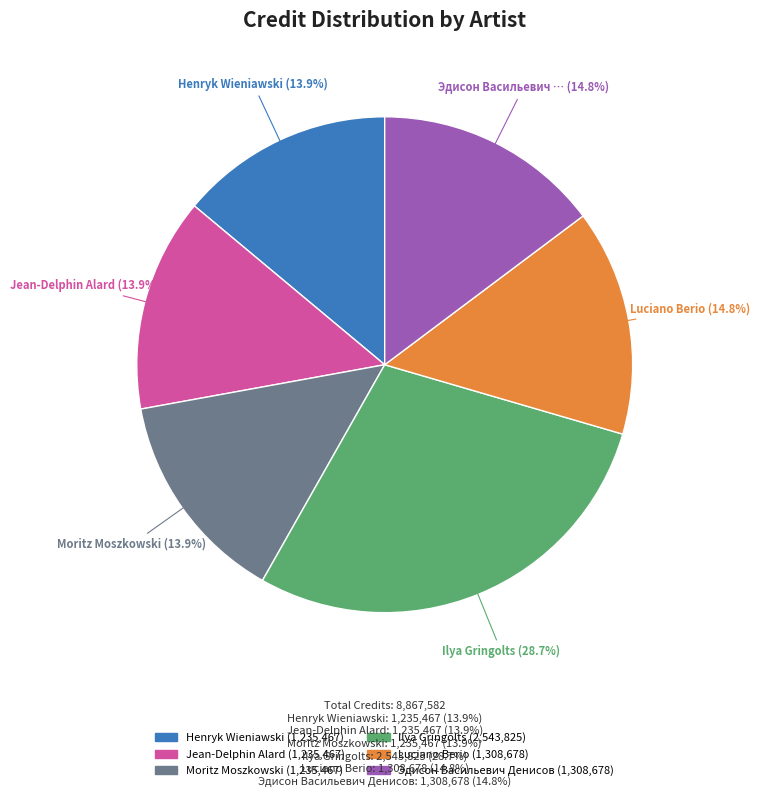

Is there a majority slice in this chart?

No